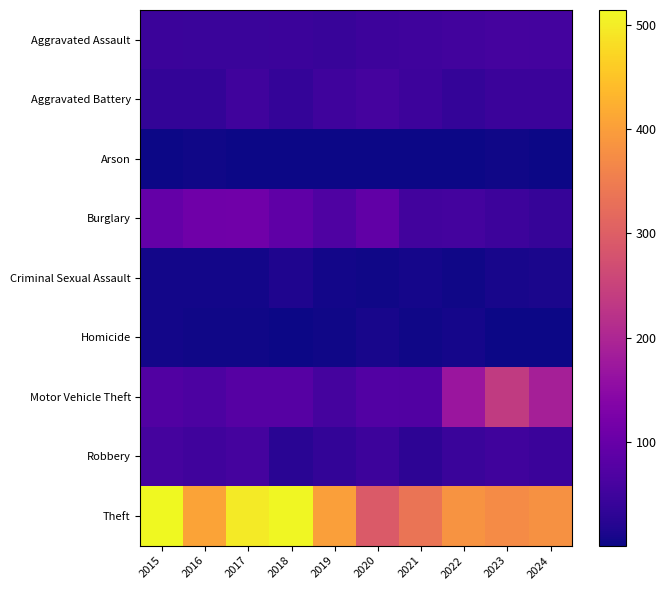

Reading right to left, what are all the values shown in this chart?

Aggravated Assault: 2024=56	2023=59	2022=54	2021=50	2020=48	2019=42	2018=47	2017=44	2016=44	2015=46
Aggravated Battery: 2024=46	2023=47	2022=39	2021=48	2020=59	2019=51	2018=38	2017=53	2016=37	2015=37
Arson: 2024=2	2023=4	2022=3	2021=1	2020=2	2019=2	2018=3	2017=2	2016=4	2015=1
Burglary: 2024=41	2023=48	2022=56	2021=55	2020=92	2019=71	2018=91	2017=113	2016=111	2015=96
Criminal Sexual Assault: 2024=12	2023=11	2022=5	2021=9	2020=5	2019=7	2018=17	2017=7	2016=7	2015=7
Homicide: 2024=1	2023=2	2022=9	2021=4	2020=10	2019=5	2018=3	2017=4	2016=5	2015=6
Motor Vehicle Theft: 2024=189	2023=236	2022=170	2021=73	2020=75	2019=58	2018=78	2017=79	2016=67	2015=73
Robbery: 2024=46	2023=52	2022=45	2021=31	2020=48	2019=37	2018=27	2017=58	2016=52	2015=59
Theft: 2024=380	2023=372	2022=385	2021=336	2020=292	2019=401	2018=510	2017=496	2016=406	2015=514